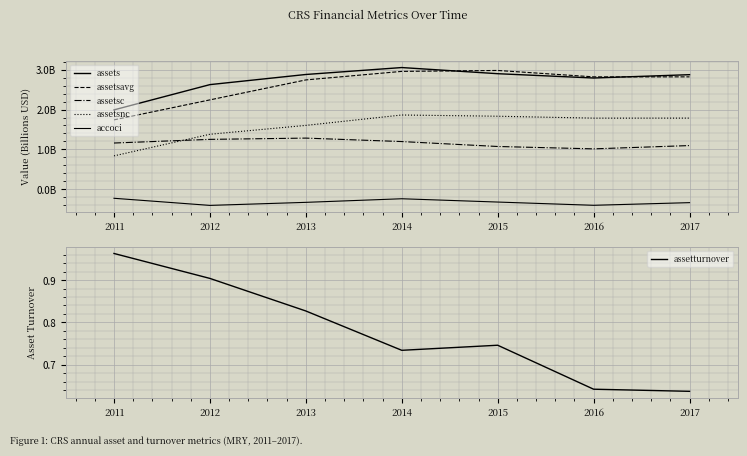

Reading left to right, list all the values displayed in this chart.

assets: 2011=2.0	2012=2.6	2013=2.9	2014=3.1	2015=2.9	2016=2.8	2017=2.9
assetsavg: 2011=1.7	2012=2.2	2013=2.7	2014=3.0	2015=3.0	2016=2.8	2017=2.8
assetsc: 2011=1.2	2012=1.2	2013=1.3	2014=1.2	2015=1.1	2016=1.0	2017=1.1
assetsnc: 2011=0.8	2012=1.4	2013=1.6	2014=1.9	2015=1.8	2016=1.8	2017=1.8
accoci: 2011=-0.2	2012=-0.4	2013=-0.3	2014=-0.2	2015=-0.3	2016=-0.4	2017=-0.3
assetturnover: 2011=1.0	2012=0.9	2013=0.8	2014=0.7	2015=0.7	2016=0.6	2017=0.6